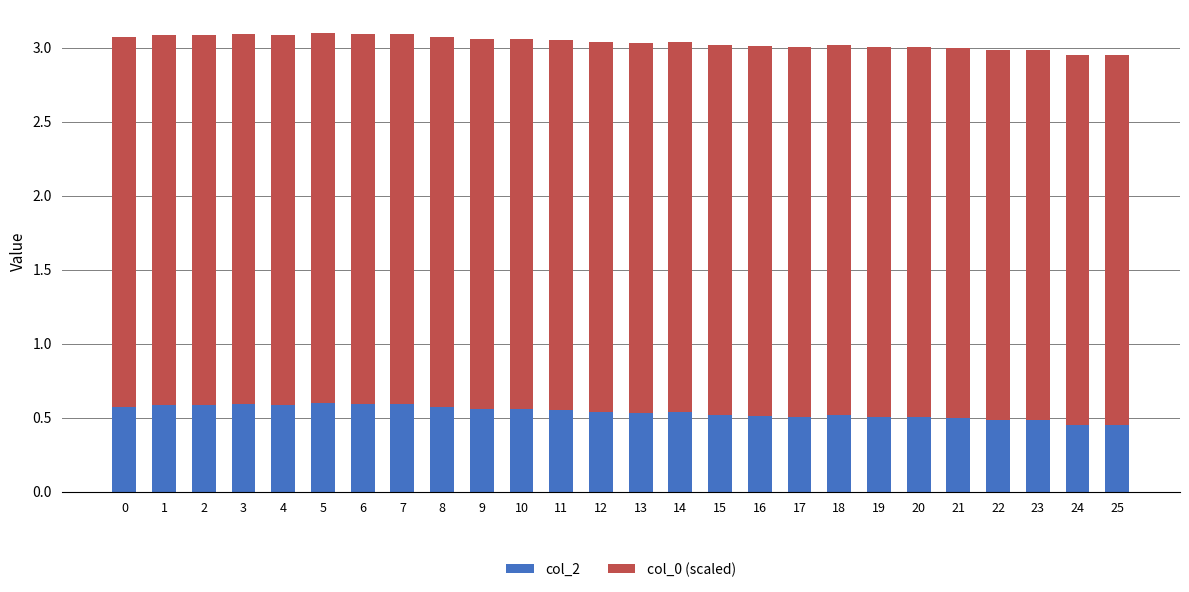

What is the sum of the col_2 values at 10 and 7?

1.1